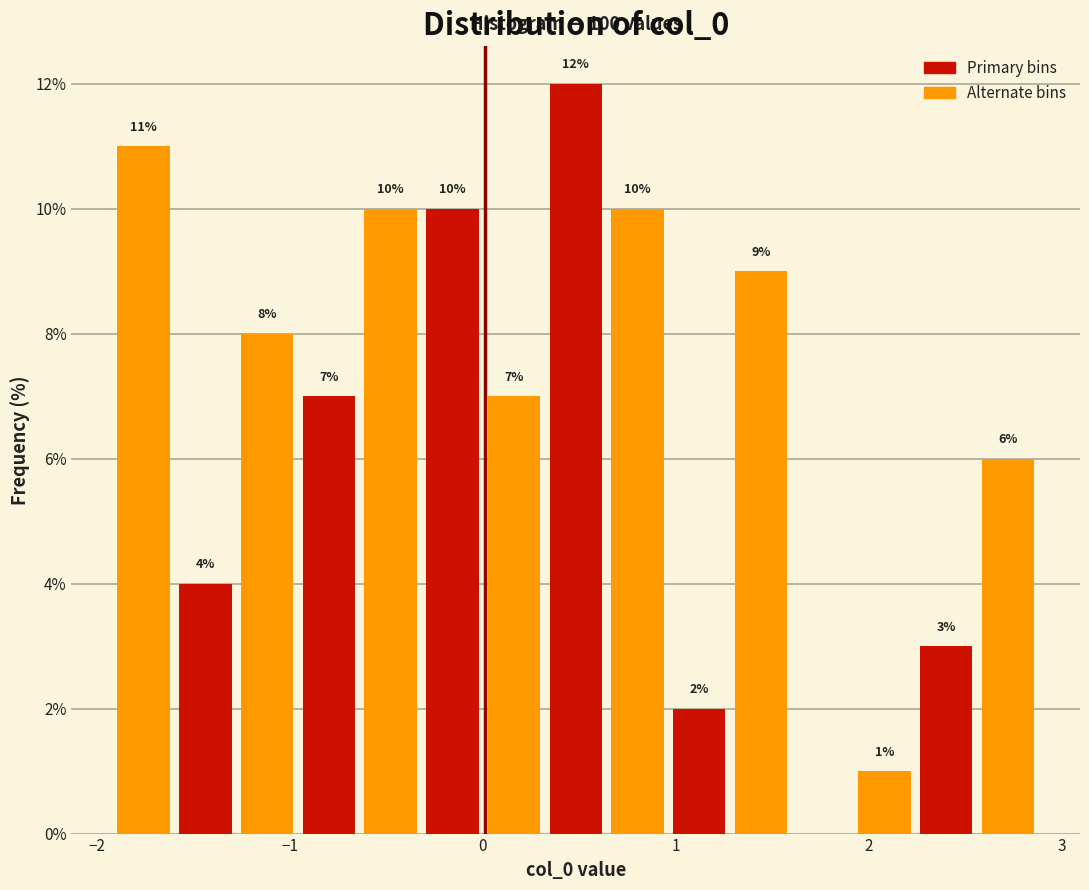

Read against the x-axis, roughly where is the centre of the tallest bar?

0.5